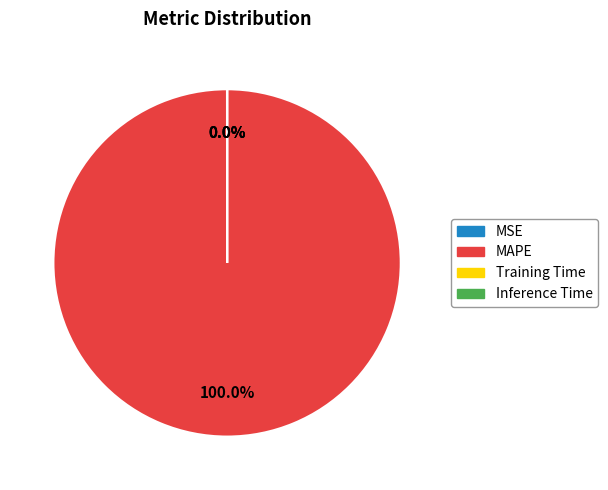

To the nearest percent, what portion does MAPE represent?

100%